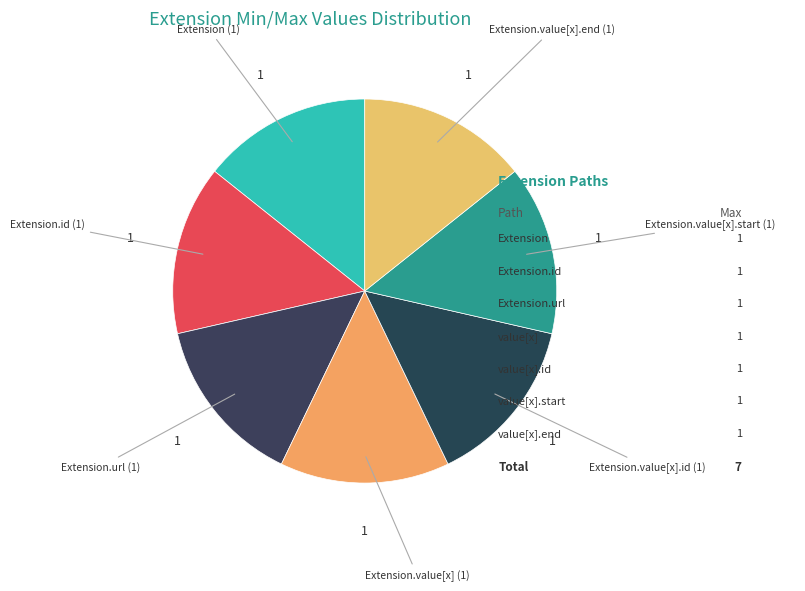

Is the sum of Extension and Extension.id greater than half?

No